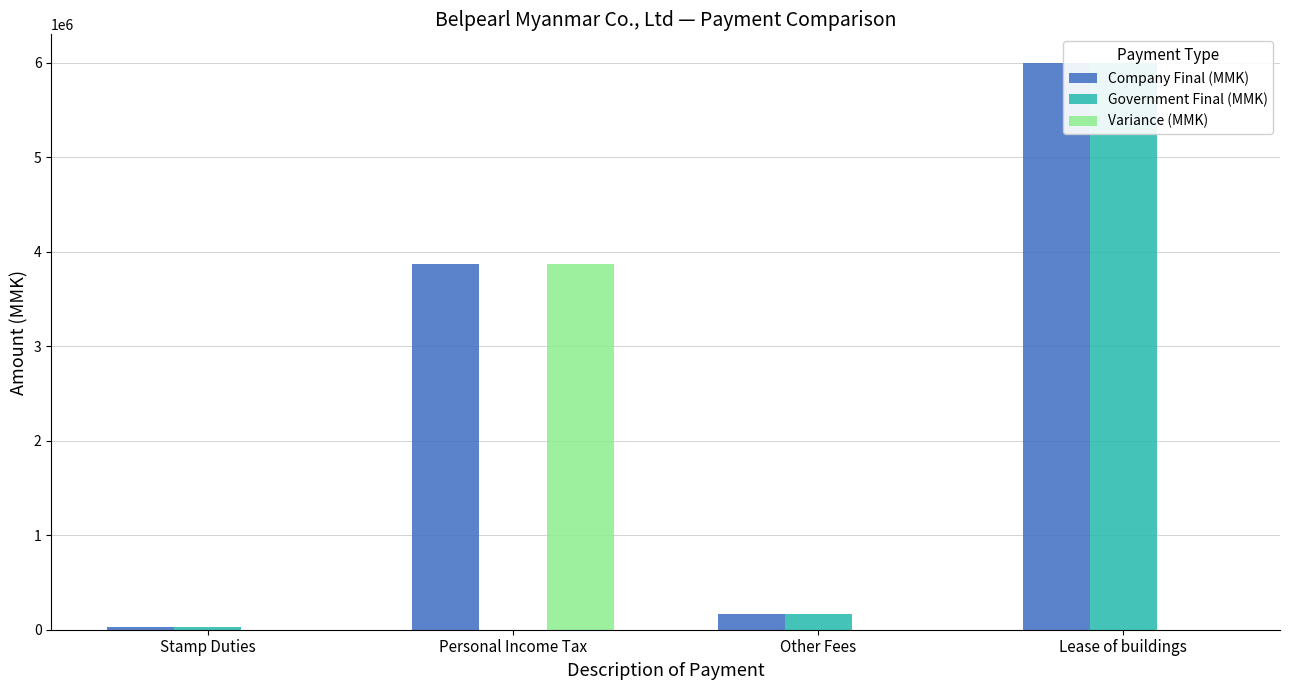

The Variance (MMK) series shows 0 at Other Fees. True or false?

True